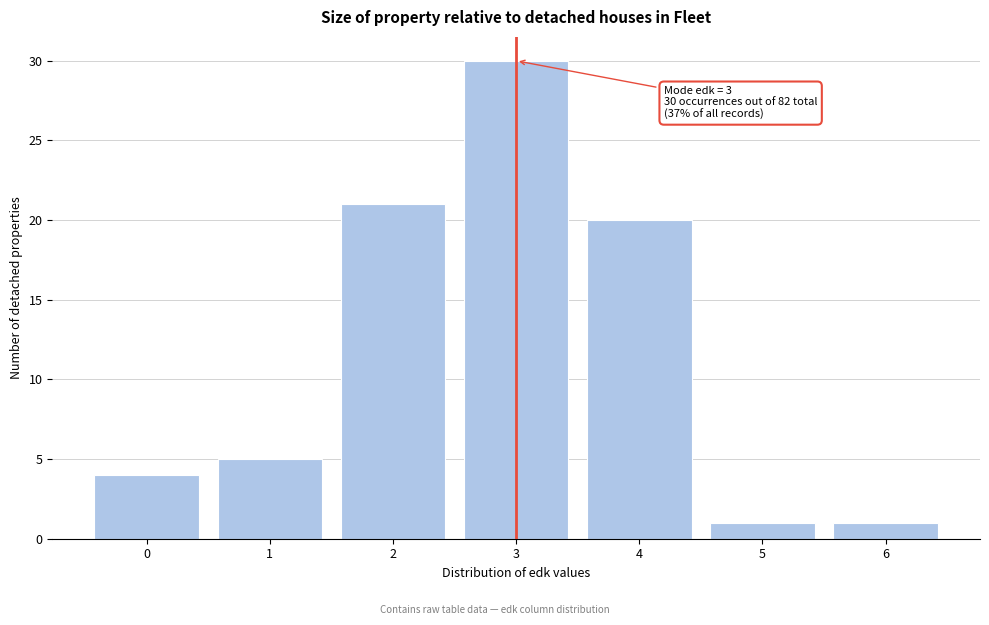

Reading left to right, what are all the values shown in this chart?

0=4	1=5	2=21	3=30	4=20	5=1	6=1